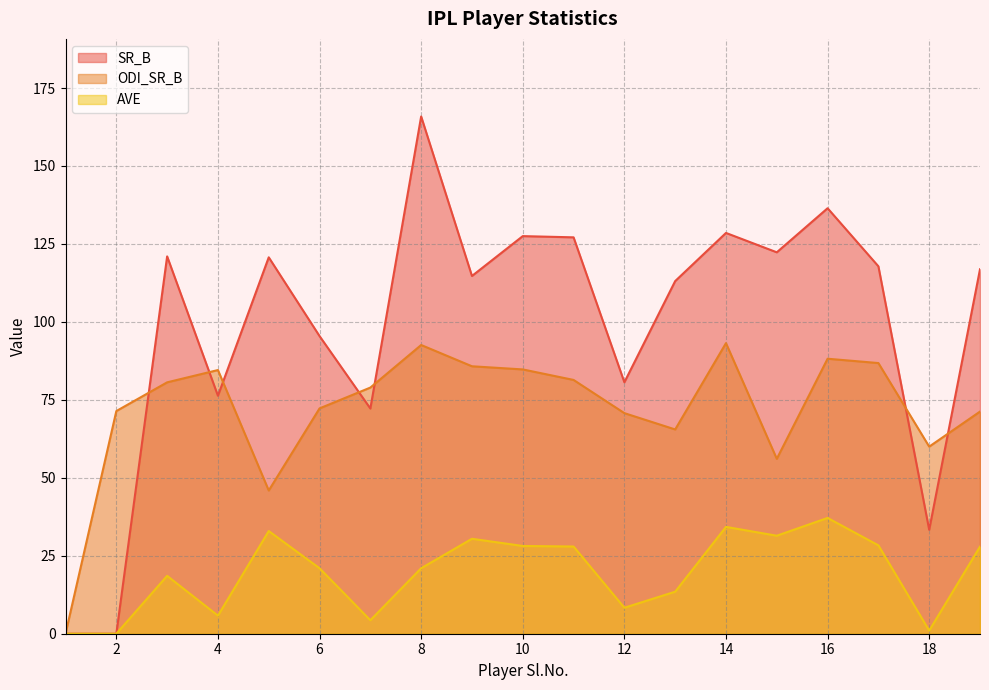

What is the sum of all AVE values?

372.1